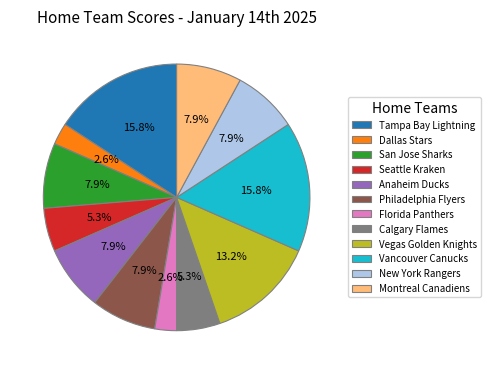

What is the total percentage of Tampa Bay Lightning and San Jose Sharks?

23.7%